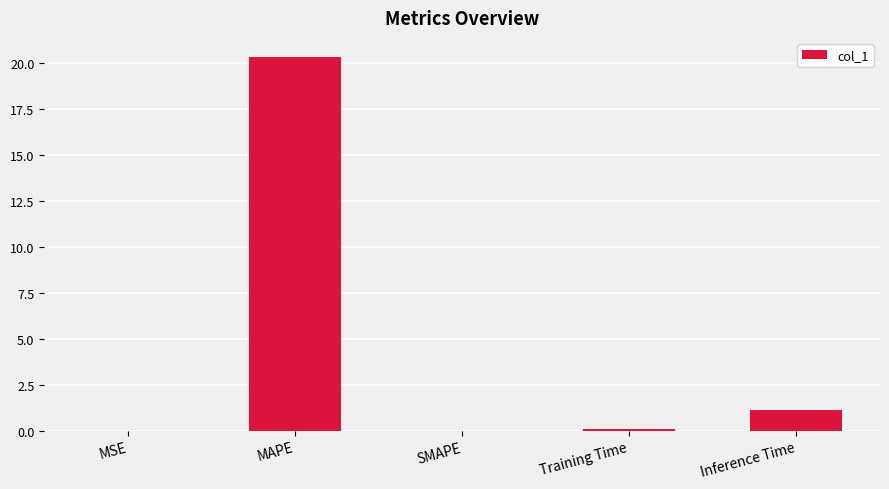

Are the bars horizontal?

No